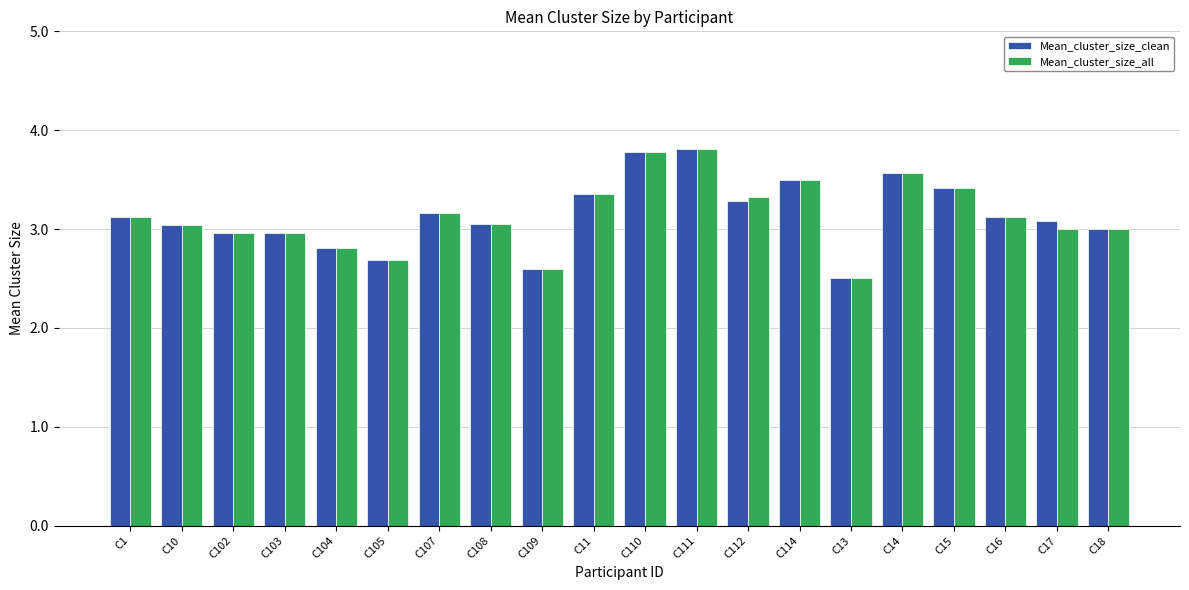

How many bars are there in each group?

2